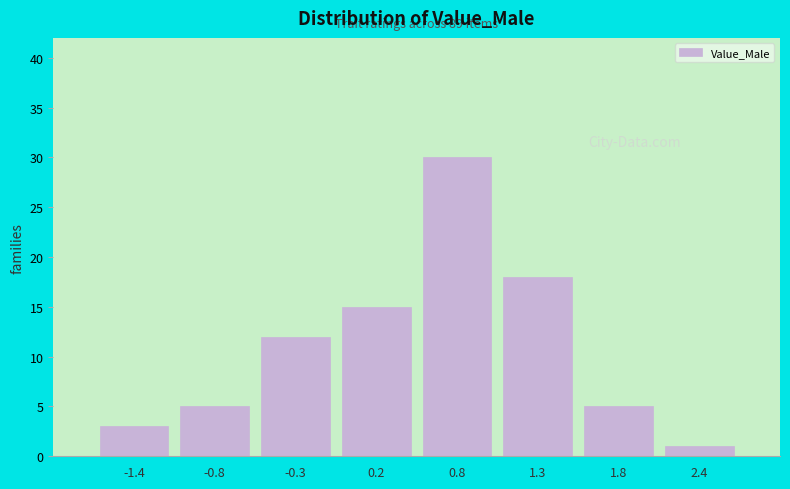

Which range on the x-axis has the tallest bar?

0.5 to 1.0